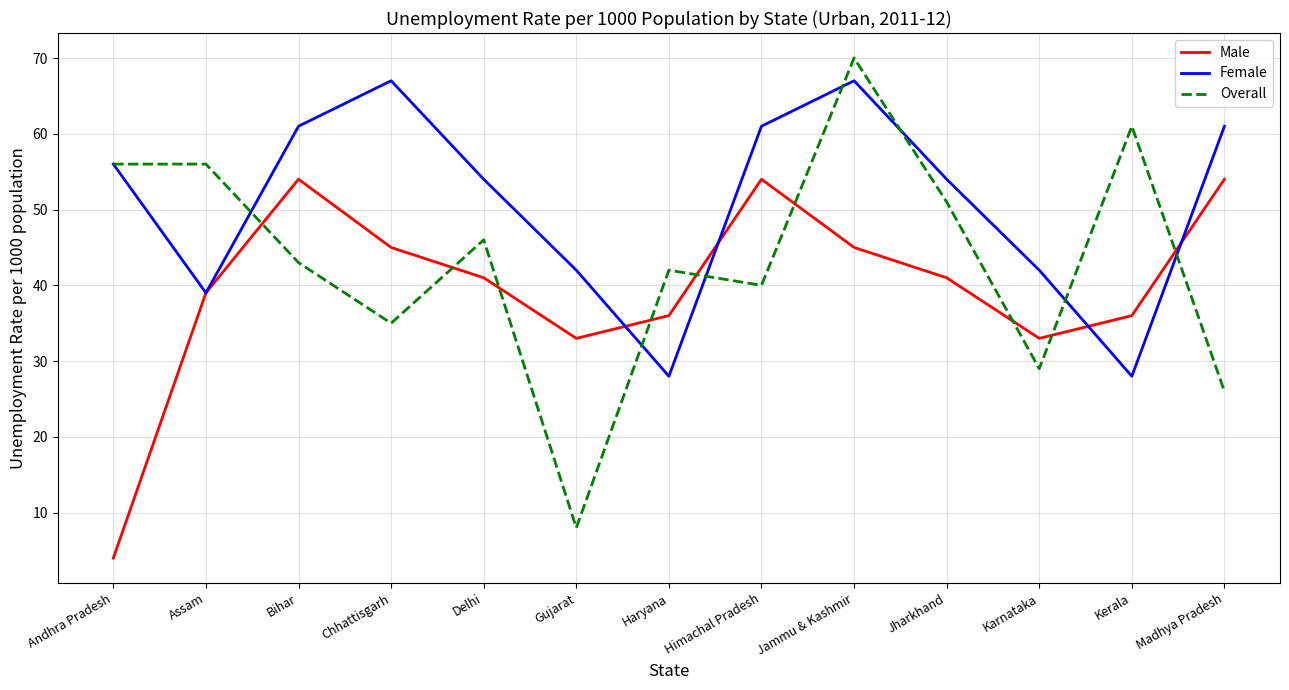

How many lines are shown in the chart?

3